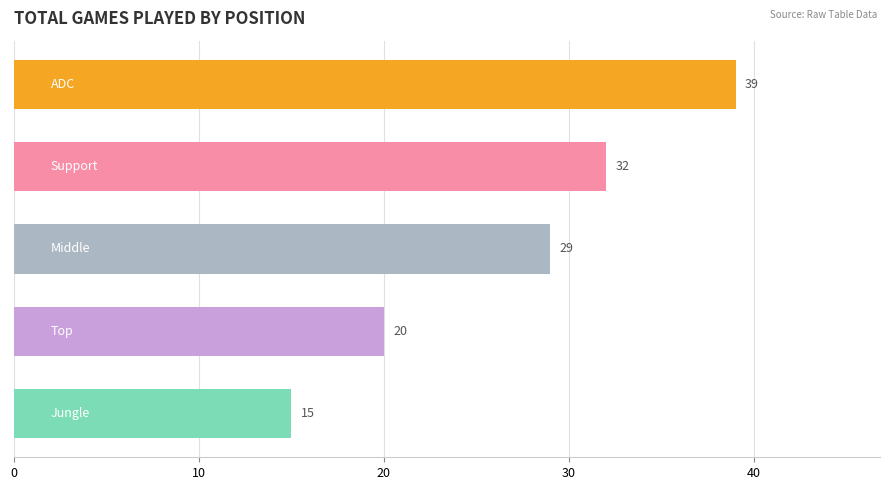

Reading top to bottom, list all the values displayed in this chart.

39	32	29	20	15